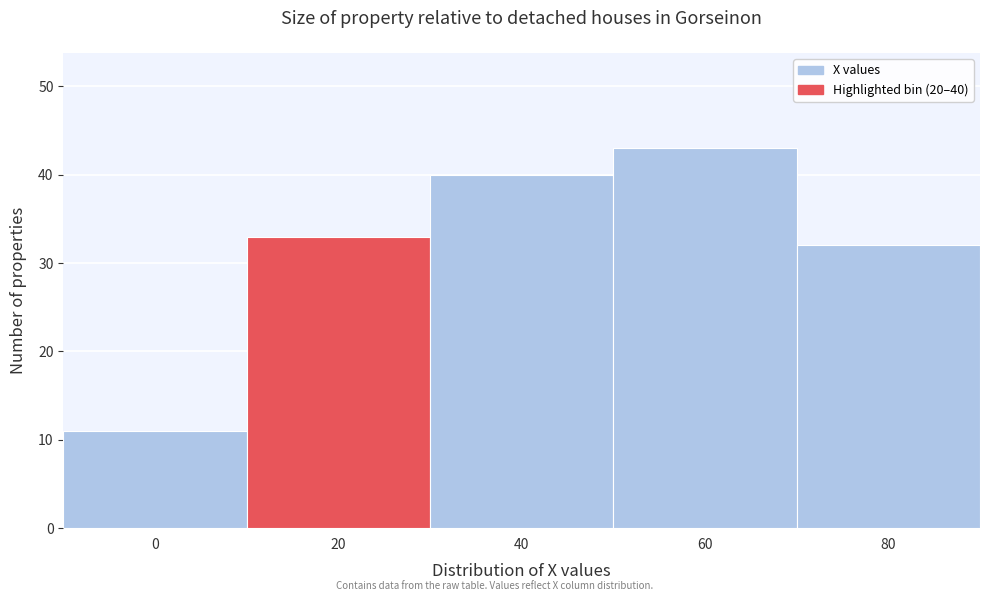

Reading right to left, list all the values displayed in this chart.

32	43	40	33	11